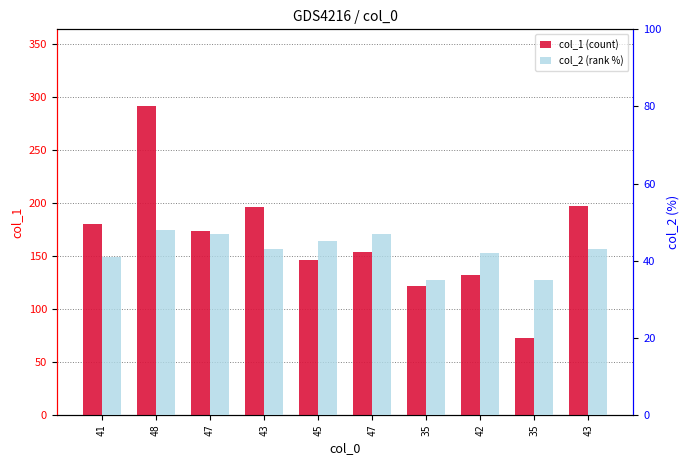

What is the difference between the second highest and second lowest values in the col_2 (rank %) series?

12